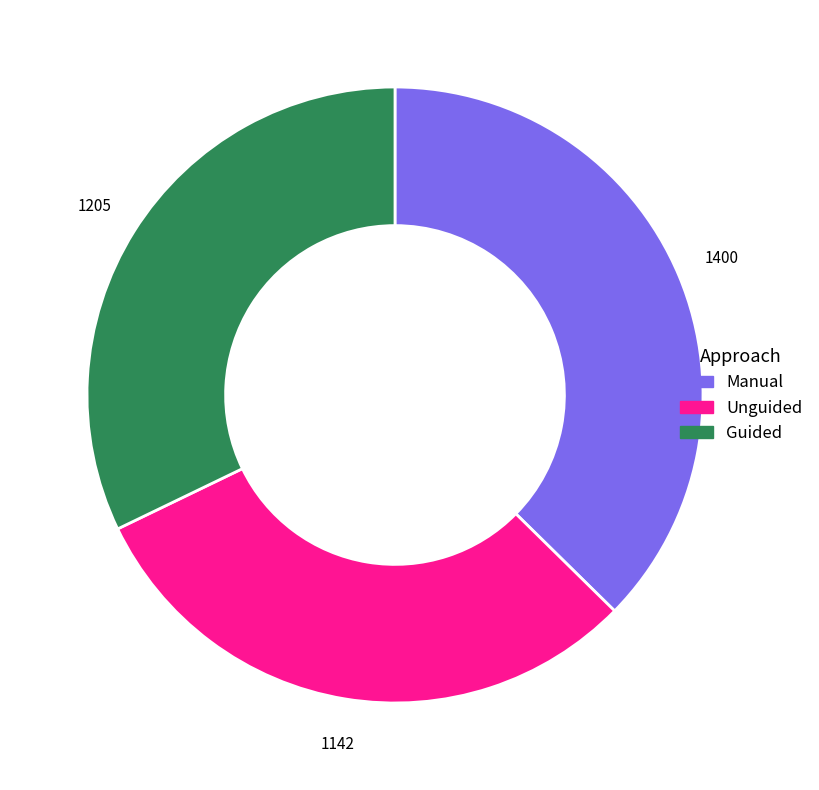

Is there any slice that represents more than half of the pie?

No